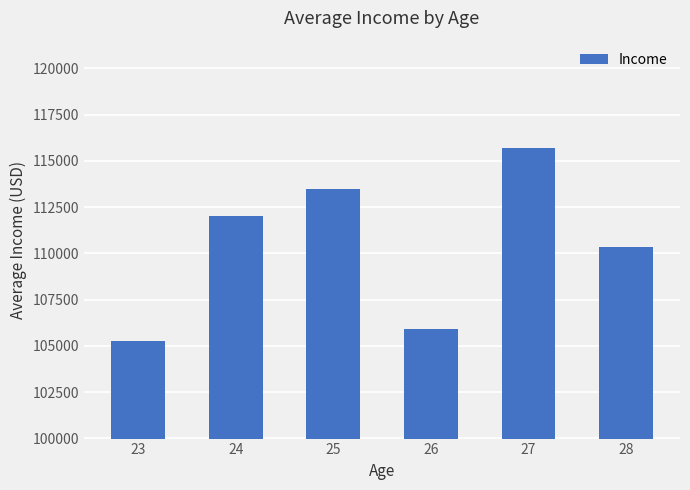

What is the sum of all values?

662705